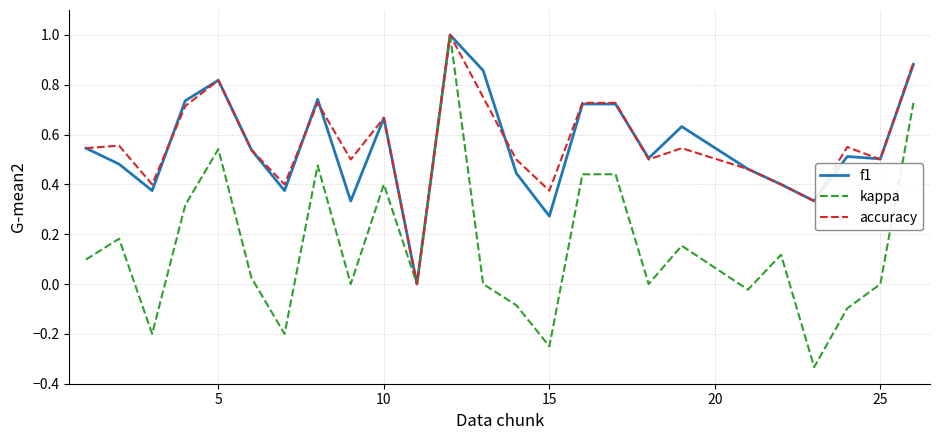

Which series has the widest spread of values?

kappa